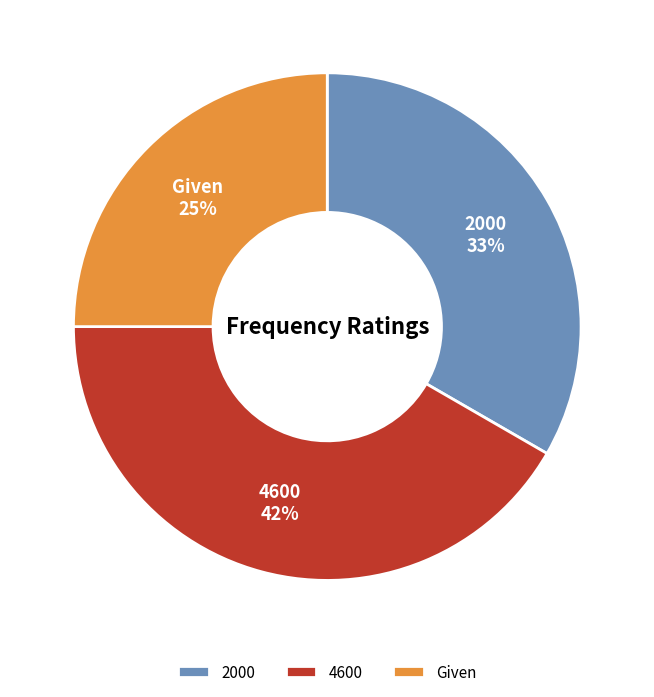

To the nearest percent, what is the difference between the largest and smallest slice percentages?

17%